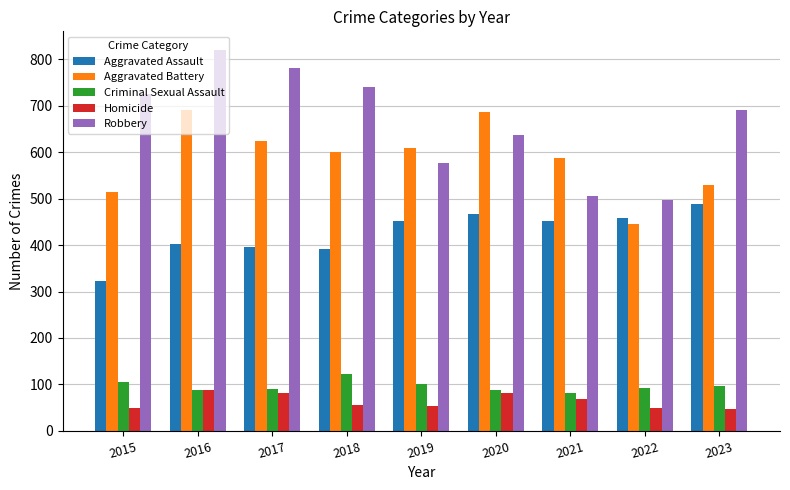

How many bars are there in each group?

5